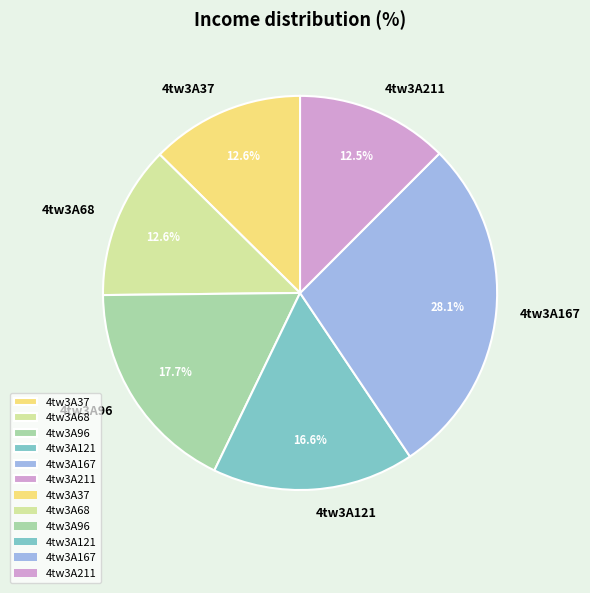

To the nearest percent, what percentage of the pie is 4tw3A167?

28%